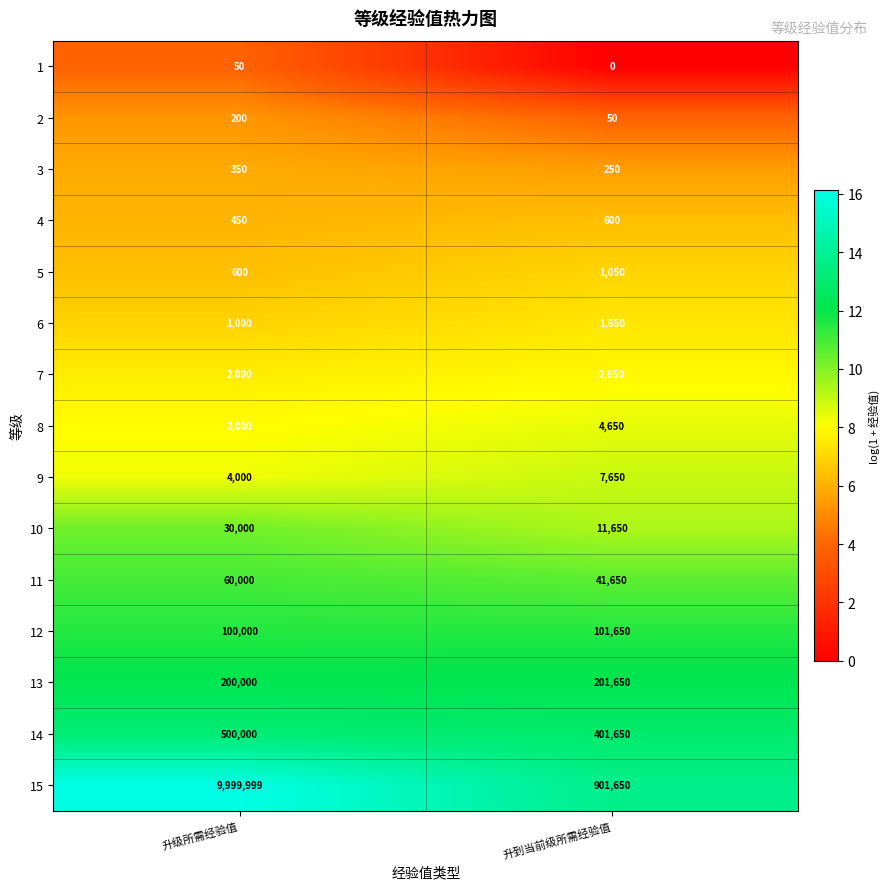

Which series has the widest spread of values?

15